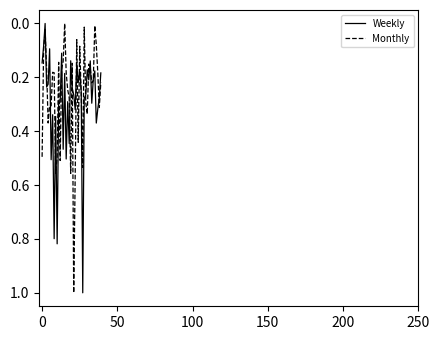

What is the greatest value displayed?

1.0